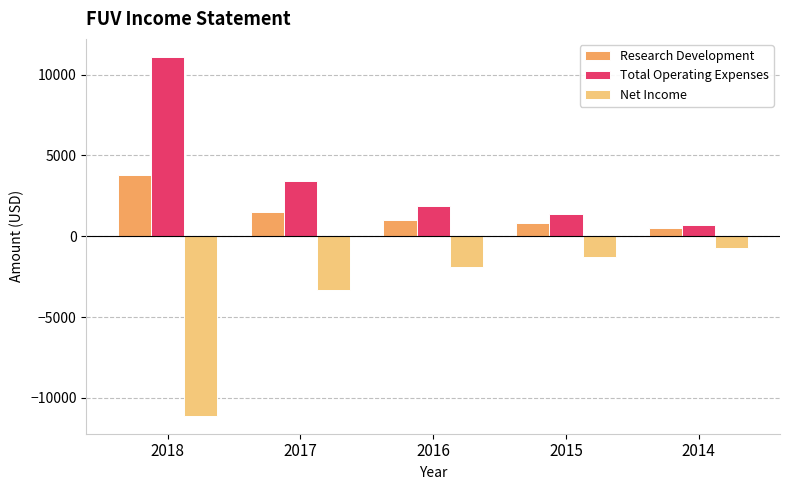

Where is Research Development nearest to the value 2150?

2017